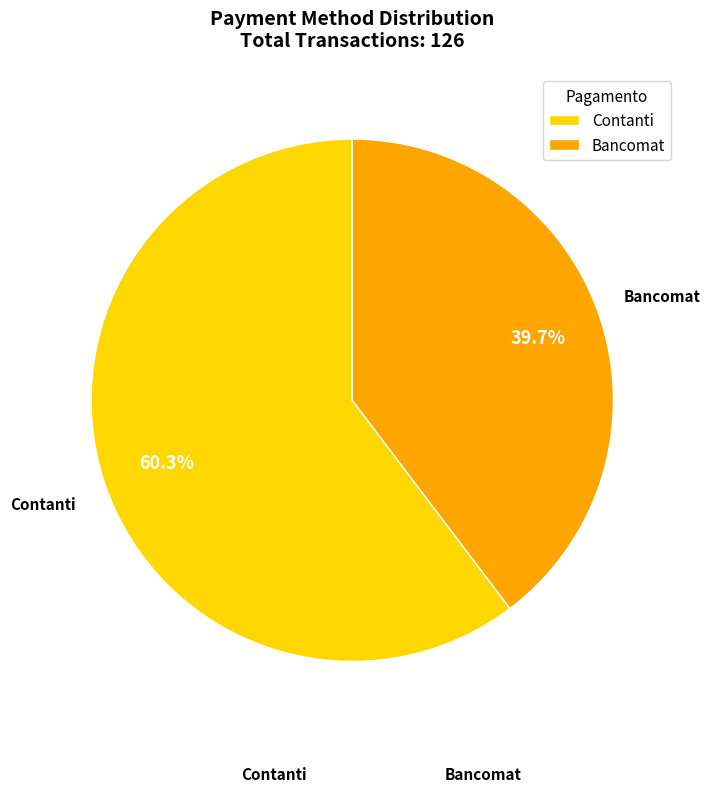

To the nearest percent, what is the difference between the largest and smallest slice percentages?

21%